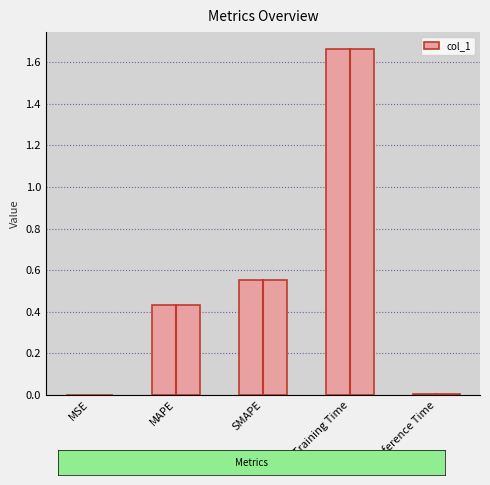

The chart shows a value of 0.1 at MAPE. True or false?

False